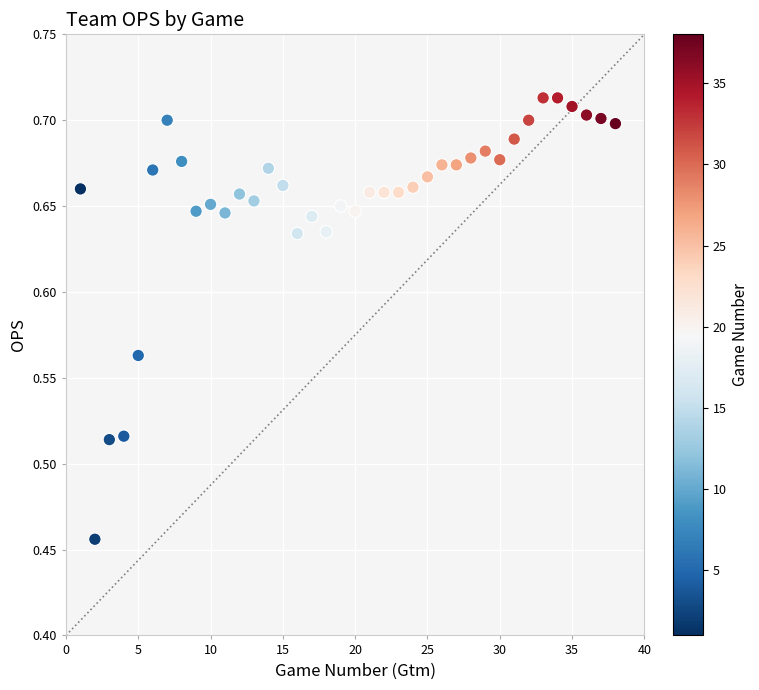

What is the range of X values (max minus min)?

37.0